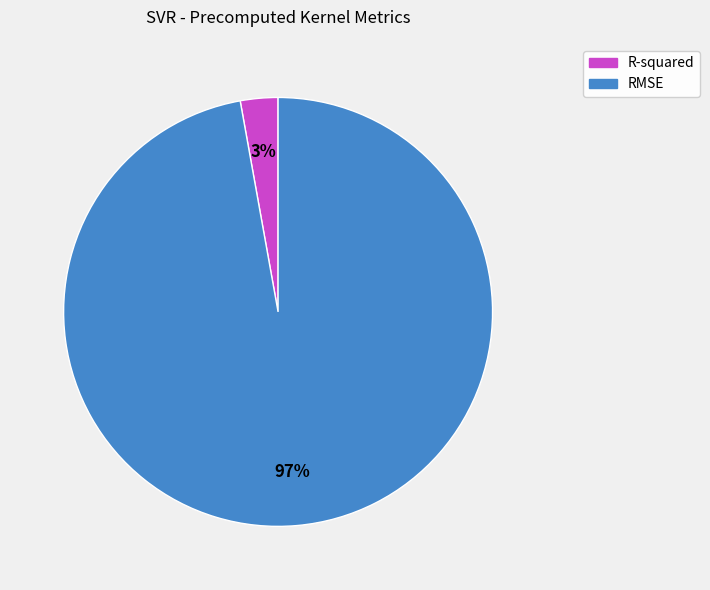

To the nearest percent, what portion does RMSE represent?

97%